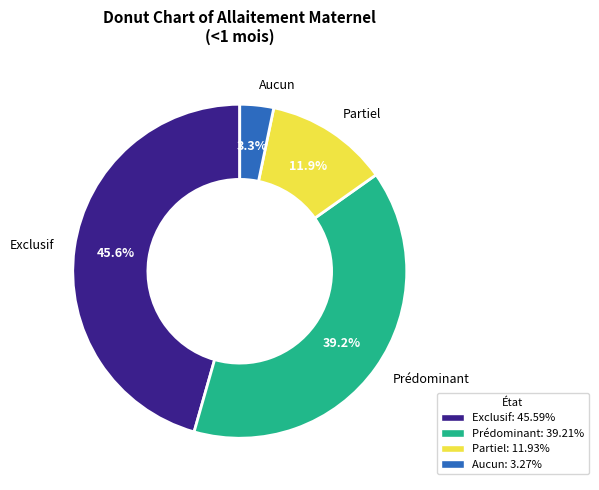

Count the number of slices in the pie.

4